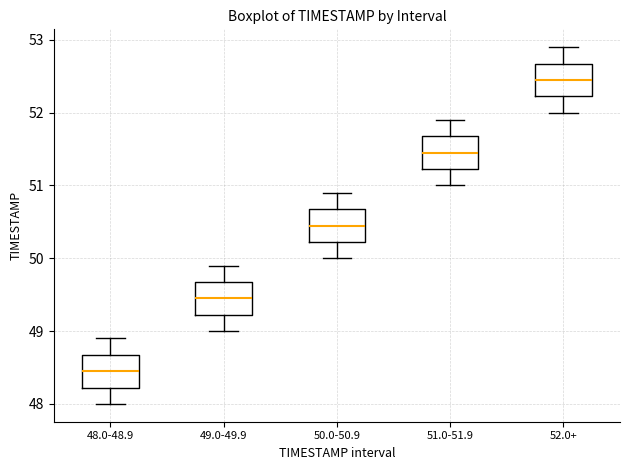

Reading left to right, transcribe this box plot: for each box, give where its median line is, the range the box spans, and where its two whiskers end, as read against the y-axis. The values are not printed on the chart, so give them approximately, as read against the axis.

48.0-48.9: median 48.5, box 48.2 to 48.7, whiskers 48.0 to 48.9
49.0-49.9: median 49.5, box 49.2 to 49.7, whiskers 49.0 to 49.9
50.0-50.9: median 50.5, box 50.2 to 50.7, whiskers 50.0 to 50.9
51.0-51.9: median 51.5, box 51.2 to 51.7, whiskers 51.0 to 51.9
52.0+: median 52.5, box 52.2 to 52.7, whiskers 52.0 to 52.9